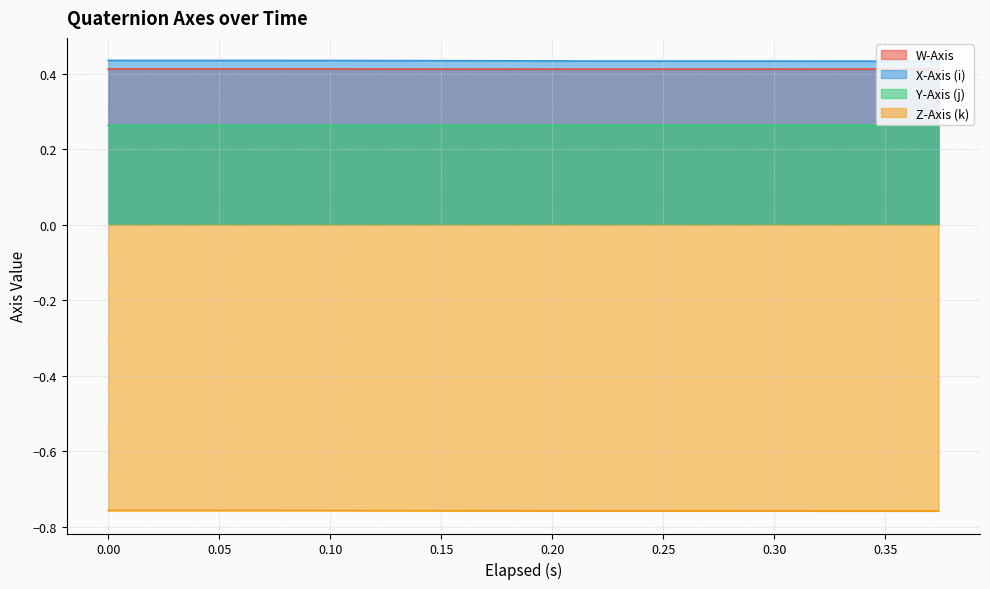

Which series has the largest range (max minus min)?

X-Axis (i)